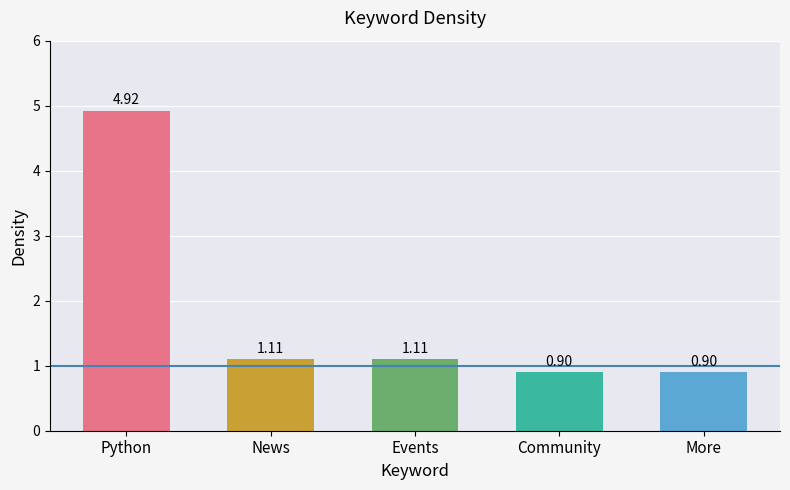

The value at Community is 0.9. True or false?

True